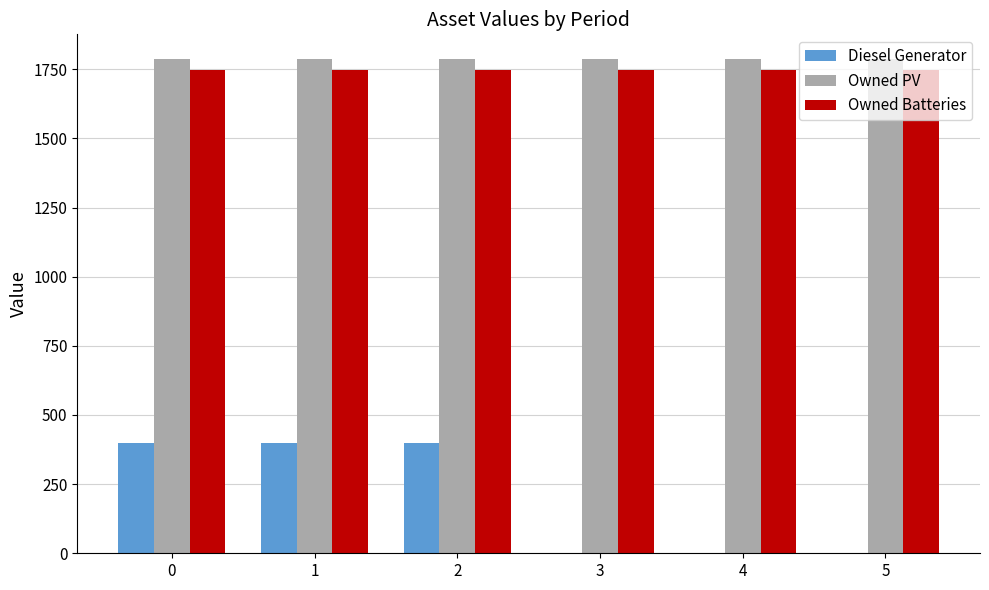

What is the average value of the Owned PV series?

1787